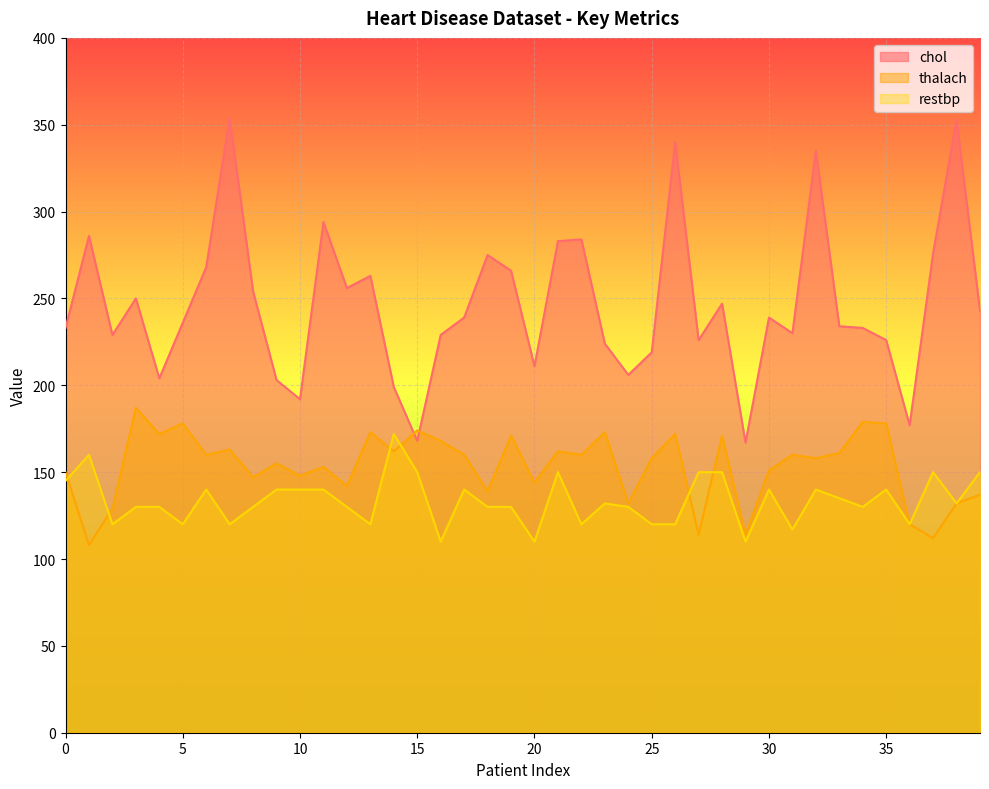

List the series in order of their peak value, lowest first.

restbp, thalach, chol